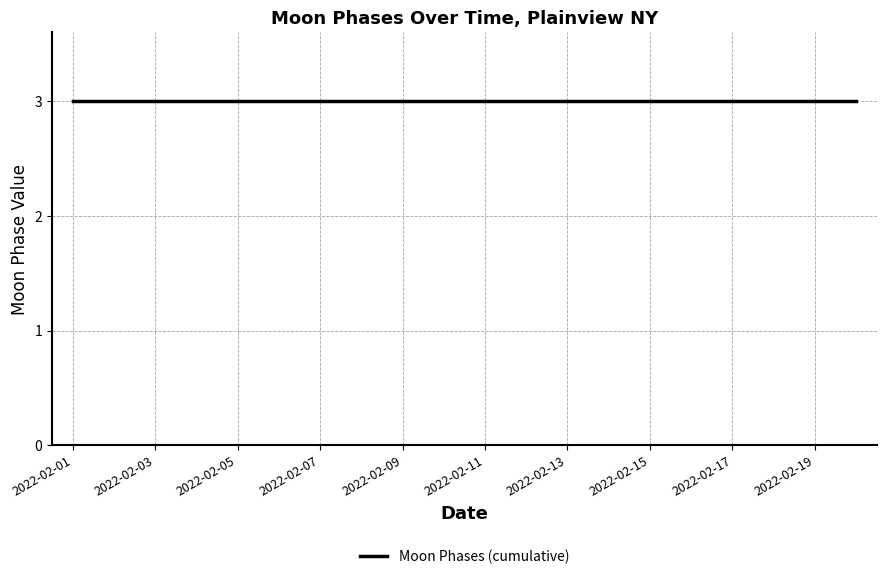

True or false: the data shows 1 at 2022-02-19.

False